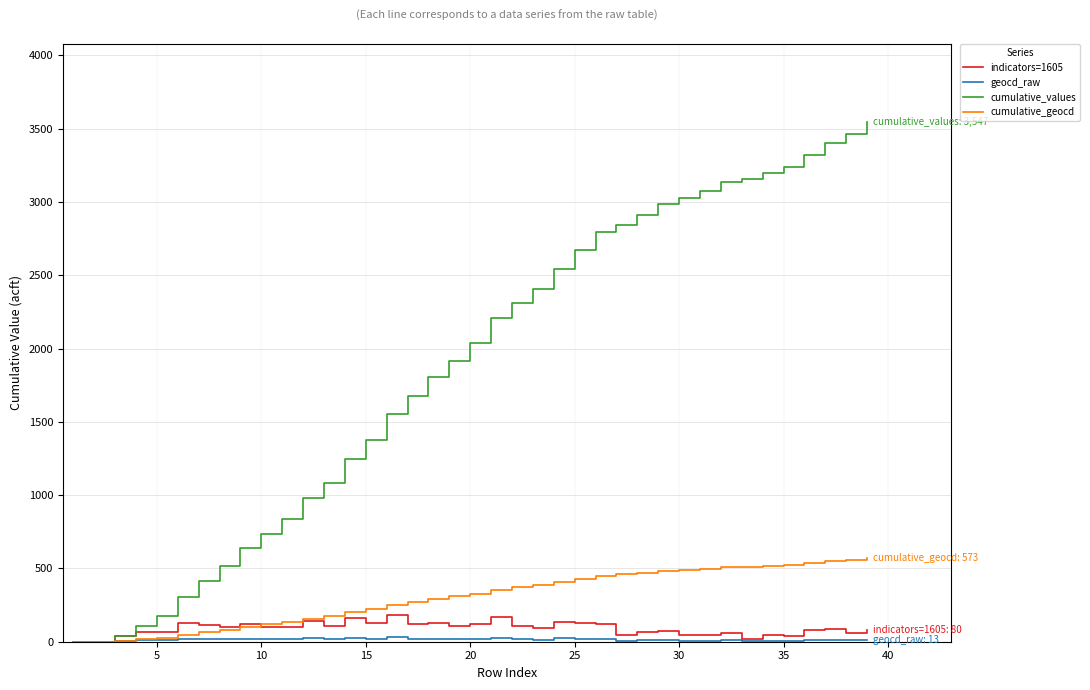

Which series has the largest range (max minus min)?

cumulative_values